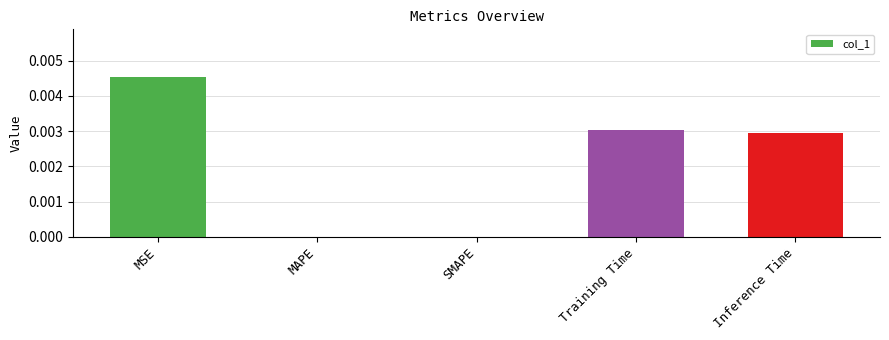

Which label corresponds to the largest value in the chart?

MSE